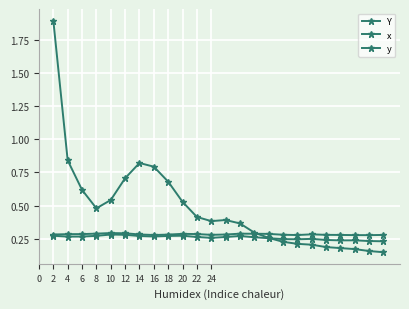

Does the chart have visible grid lines?

Yes